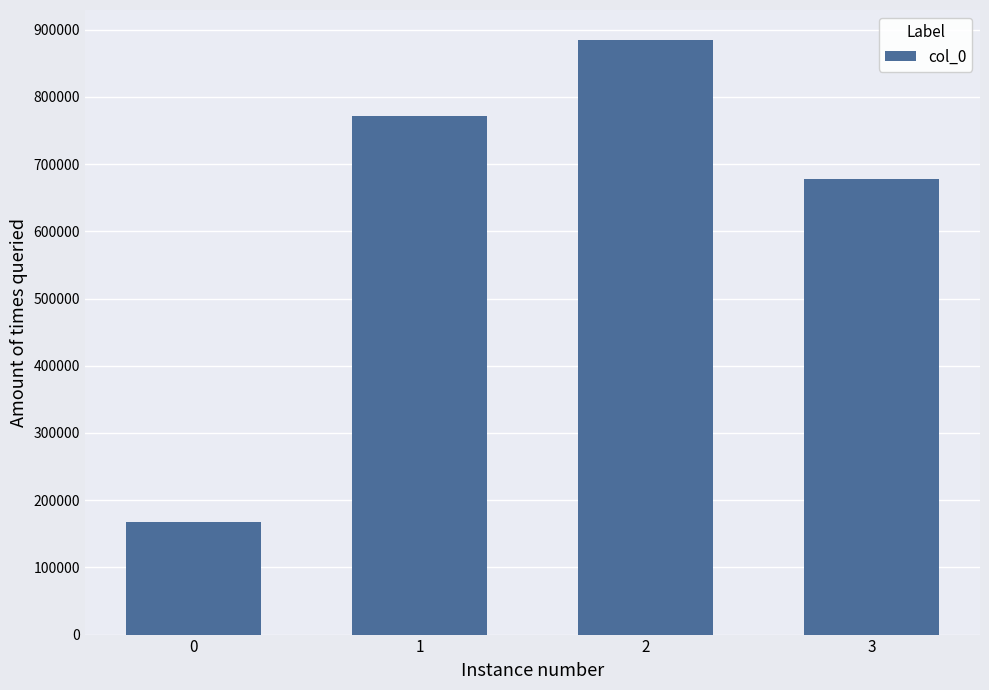

What is the minimum value shown in the chart?

167812